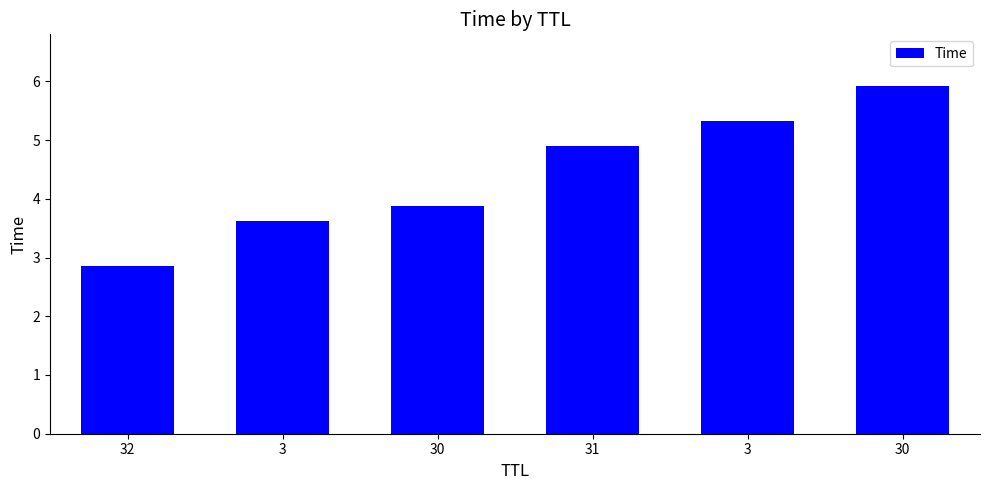

How many data points are above 4?

3